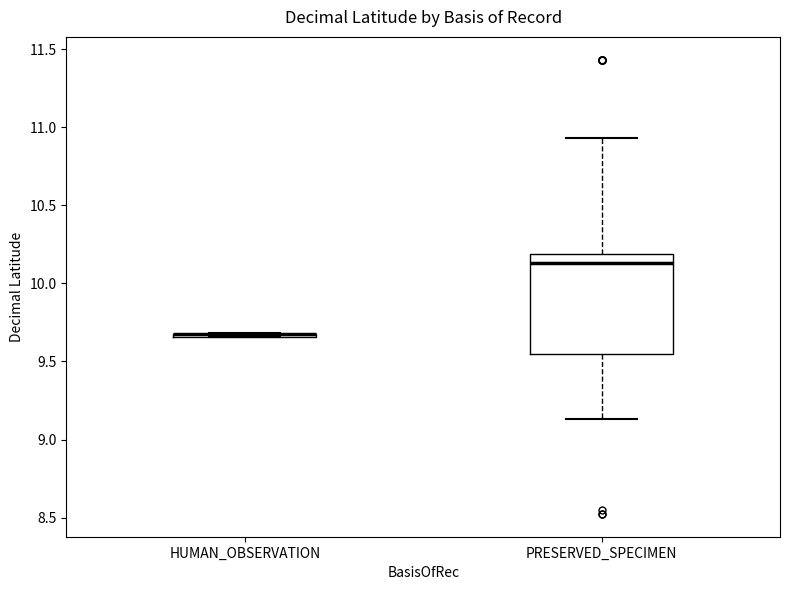

Where does the lower whisker of the box for PRESERVED_SPECIMEN end on the y-axis? The values are not printed on the chart, so give them approximately, as read against the axis.

9.15